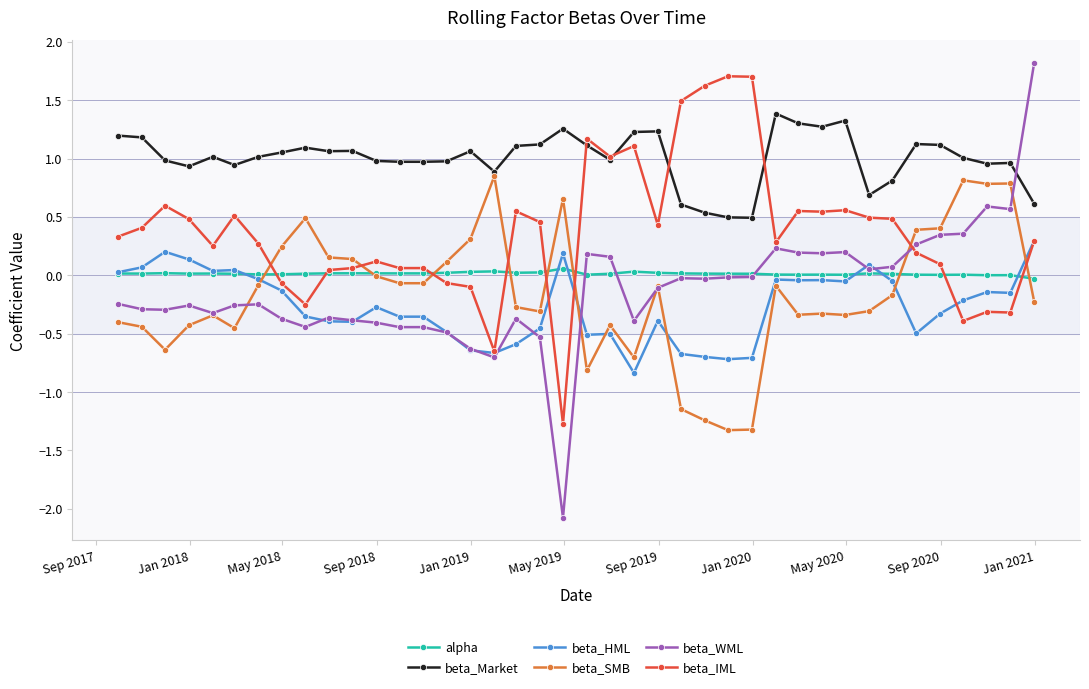

After their last crossing, which series has the higher values: beta_IML or beta_SMB?

beta_IML